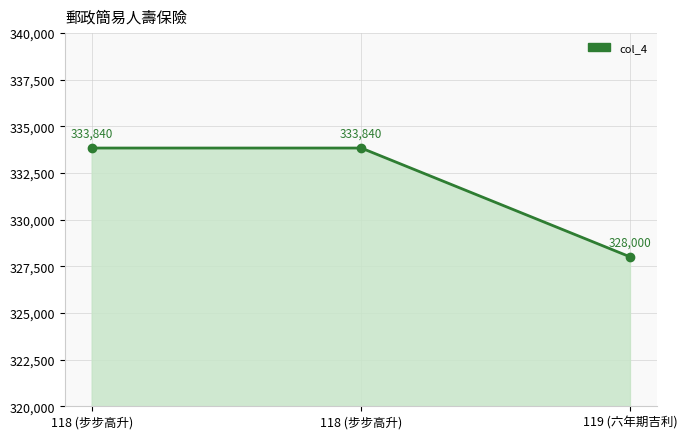

What is the label of the 2nd point from the left?

118 (步步高升)